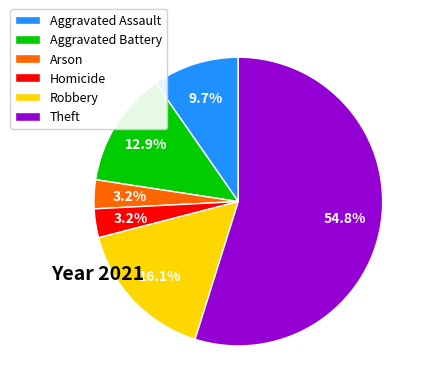

Does any single category account for the majority?

Yes